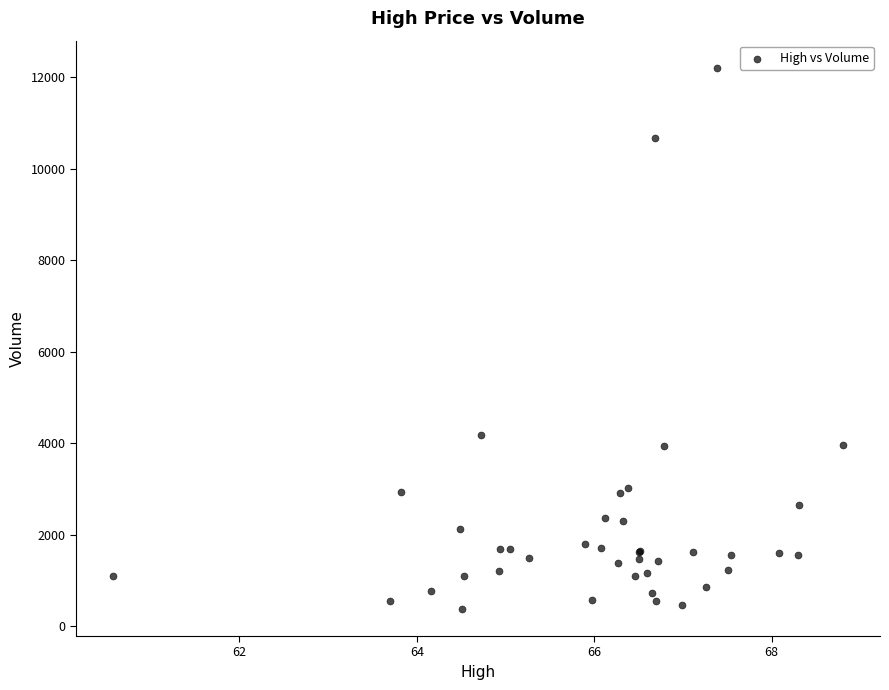

What Y value in the scatter plot is closest to 6295?

4184